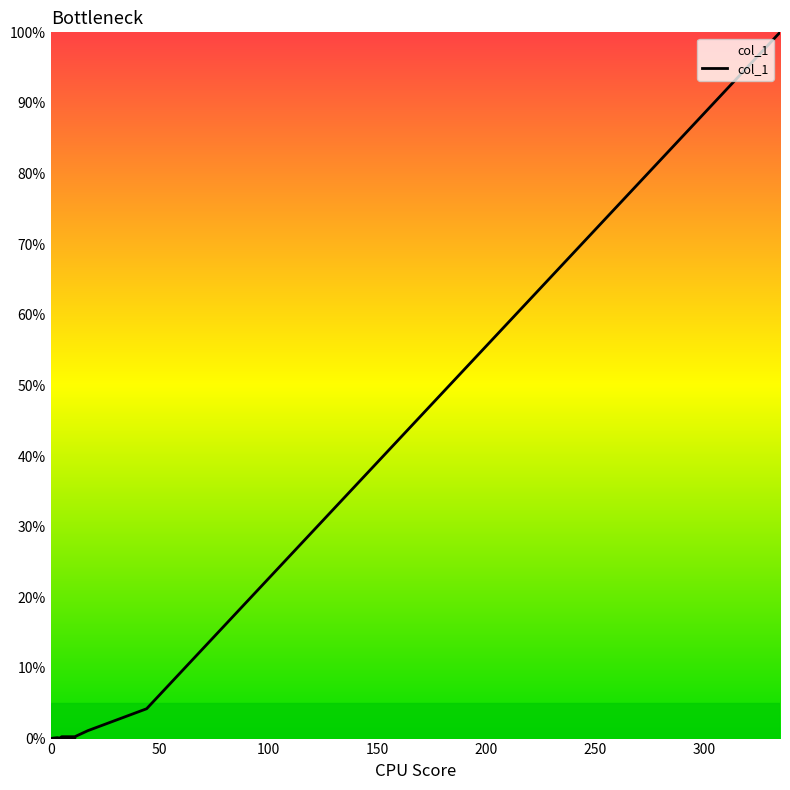

Which label corresponds to the smallest value in the chart?

8